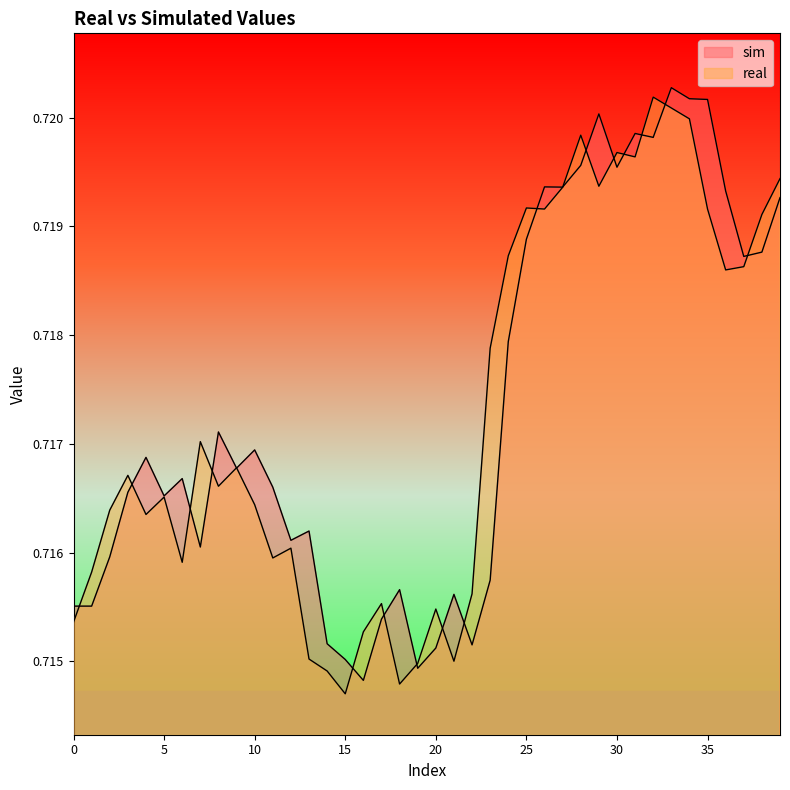

Reading left to right, extract all data points from this chart.

sim: 0.7	0.7	0.7	0.7	0.7	0.7	0.7	0.7	0.7	0.7	0.7	0.7	0.7	0.7	0.7	0.7	0.7	0.7	0.7	0.7	0.7	0.7	0.7	0.7	0.7	0.7	0.7	0.7	0.7	0.7	0.7	0.7	0.7	0.7	0.7	0.7	0.7	0.7	0.7	0.7
real: 0.7	0.7	0.7	0.7	0.7	0.7	0.7	0.7	0.7	0.7	0.7	0.7	0.7	0.7	0.7	0.7	0.7	0.7	0.7	0.7	0.7	0.7	0.7	0.7	0.7	0.7	0.7	0.7	0.7	0.7	0.7	0.7	0.7	0.7	0.7	0.7	0.7	0.7	0.7	0.7